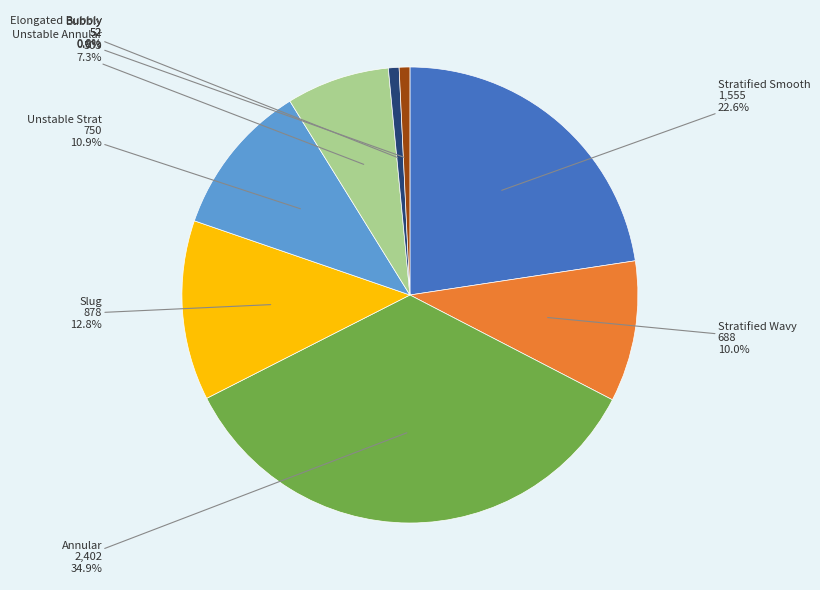

Which category has the biggest portion of the pie?

Annular